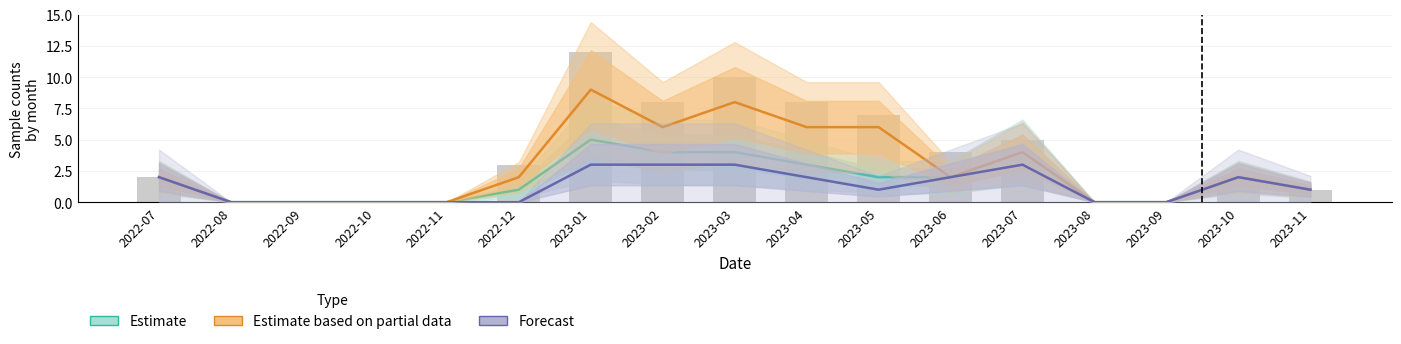

Are the bars grouped side by side (vs. stacked)?

Yes